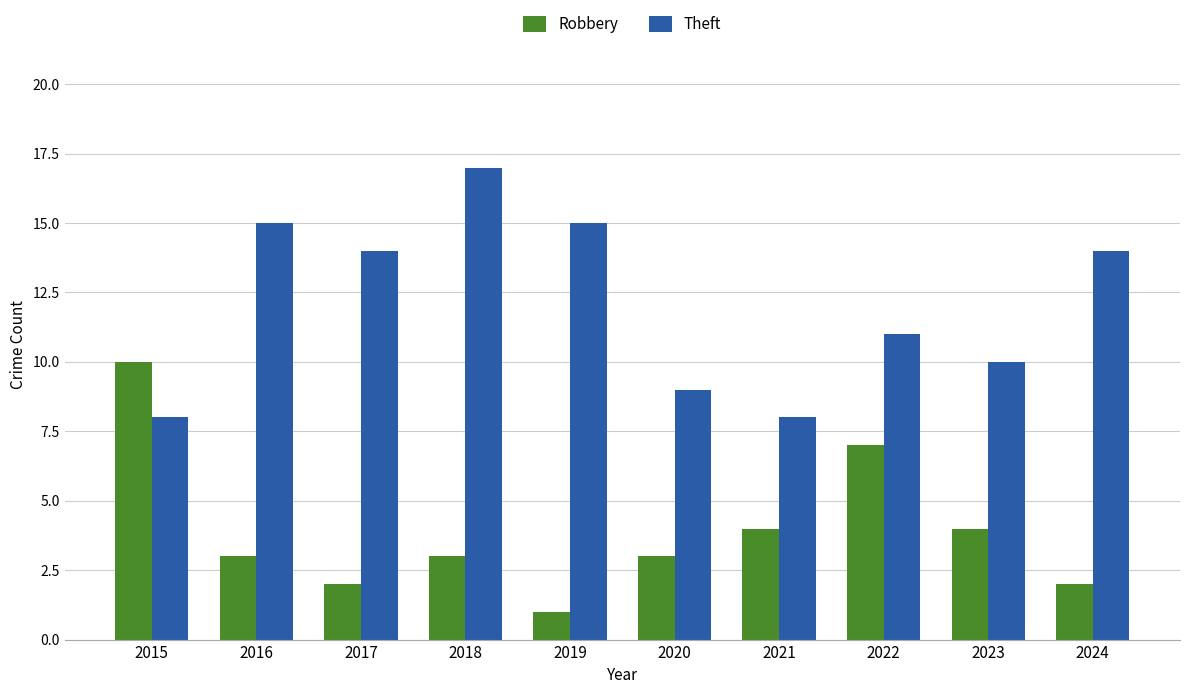

At which label does Theft reach its peak?

2018